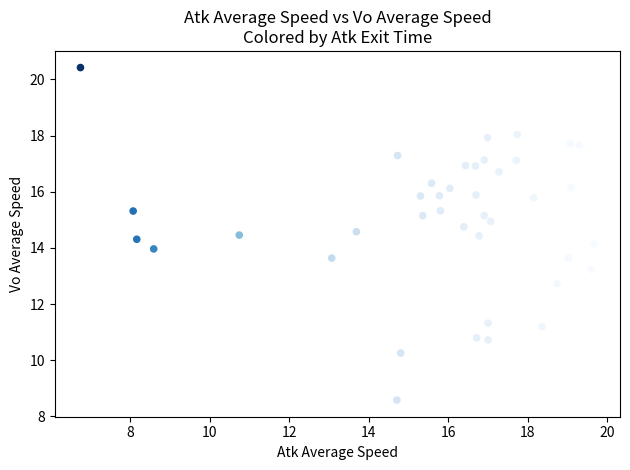

What is the range of X values (max minus min)?

12.9